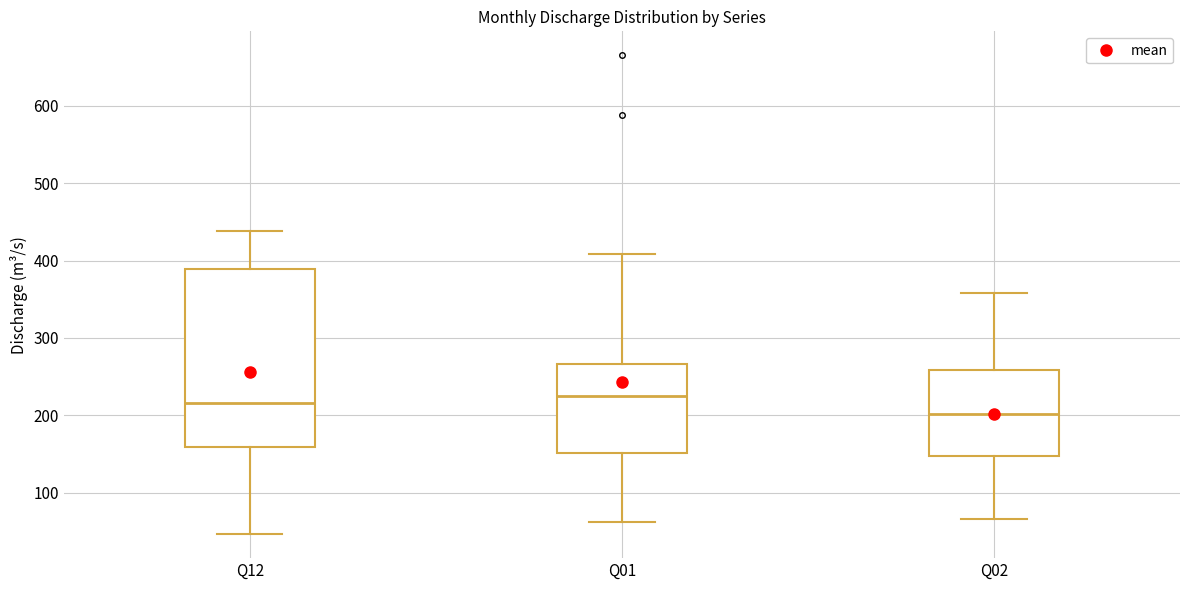

Reading left to right, transcribe this box plot: for each box, give where its median line is, the range the box spans, and where its two whiskers end, as read against the y-axis. The values are not printed on the chart, so give them approximately, as read against the axis.

Q12: median 220, box 160 to 390, whiskers 50 to 440
Q01: median 230, box 150 to 270, whiskers 60 to 410
Q02: median 200, box 150 to 260, whiskers 70 to 360